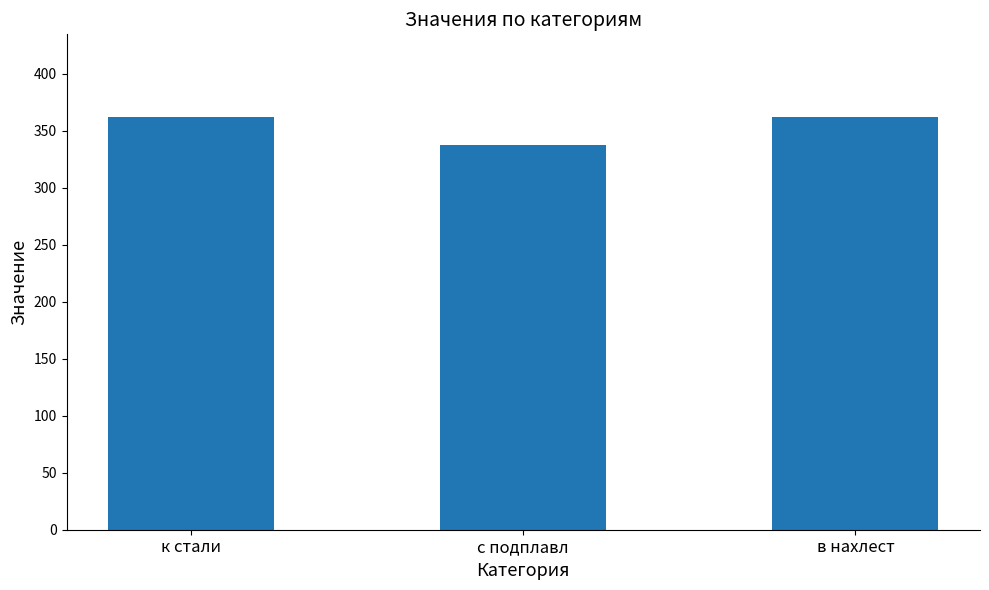

Reading left to right, transcribe all the data shown in this chart.

362	337	362